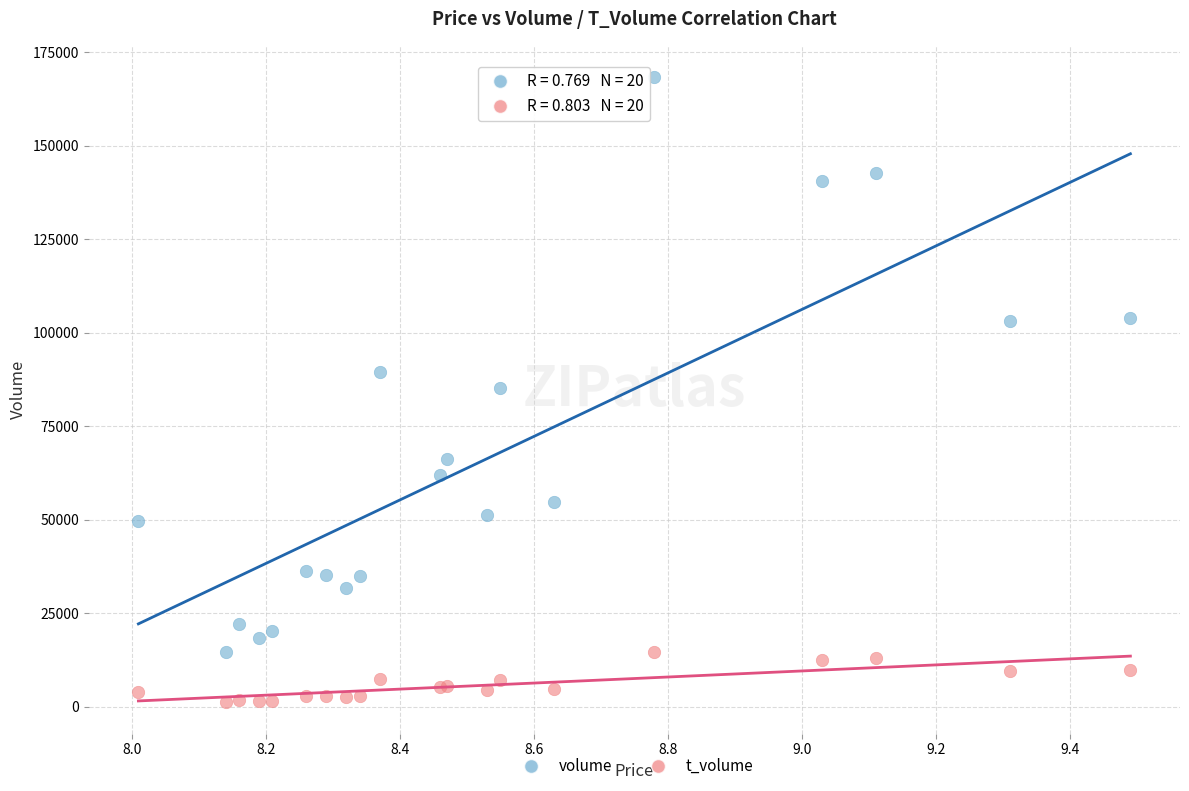

In the volume series, what Y value is closest to 91514?

89502